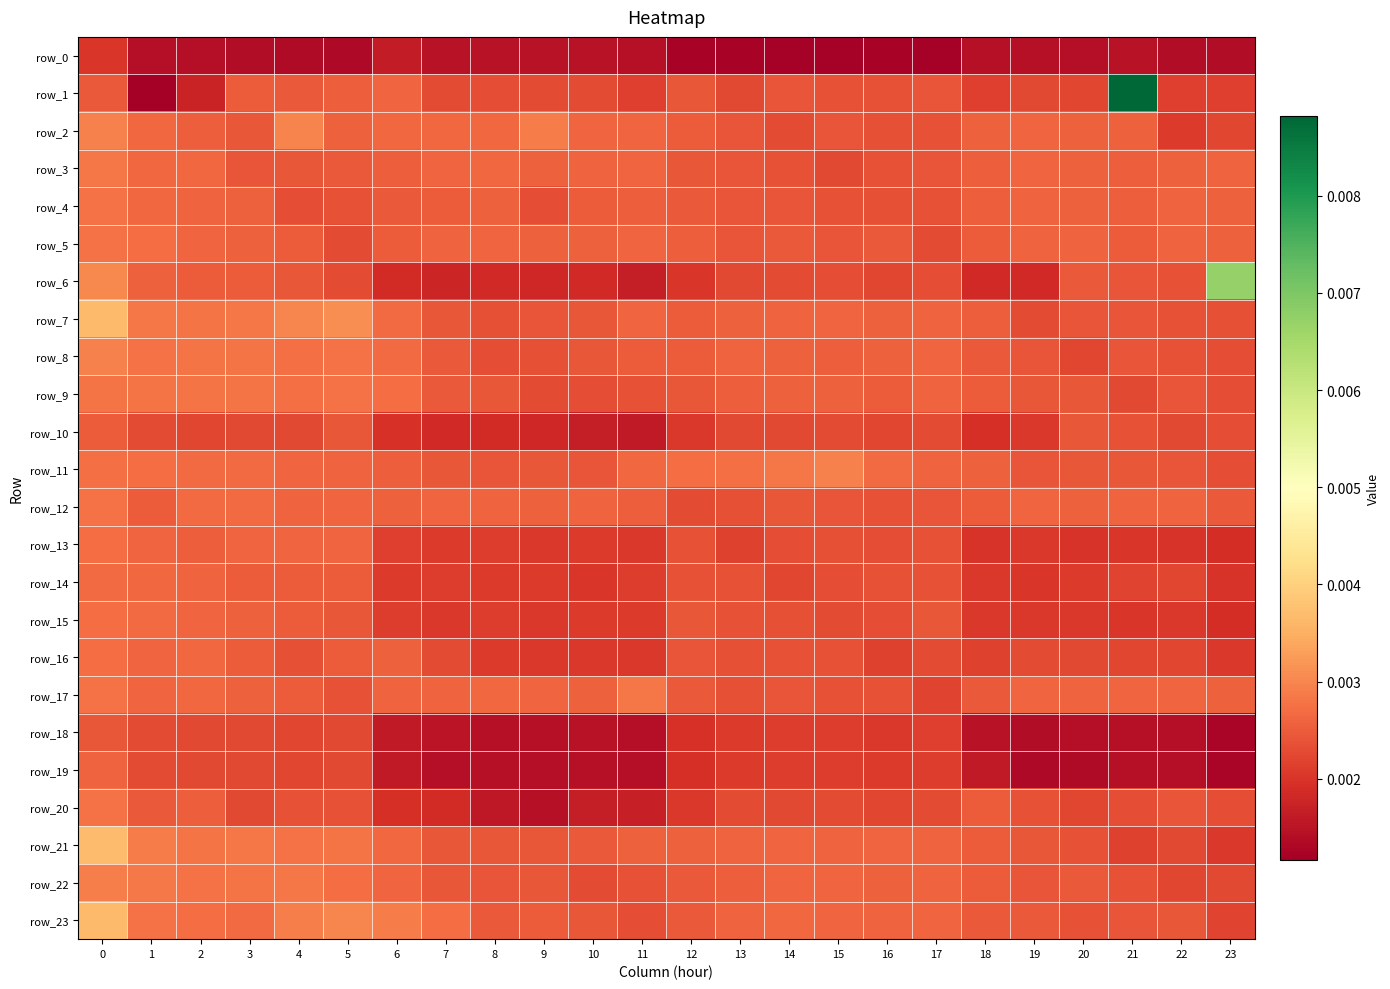

At how many categories does at least one series exceed 0?

24